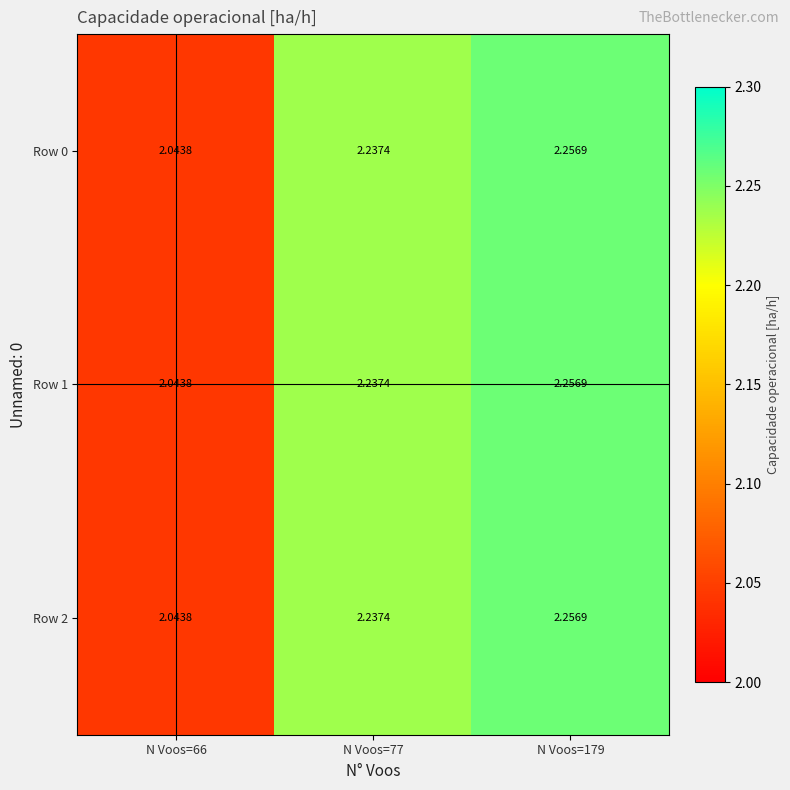

Is the value of Row 0 at N Voos=77 greater than the value of Row 2 at N Voos=179?

No